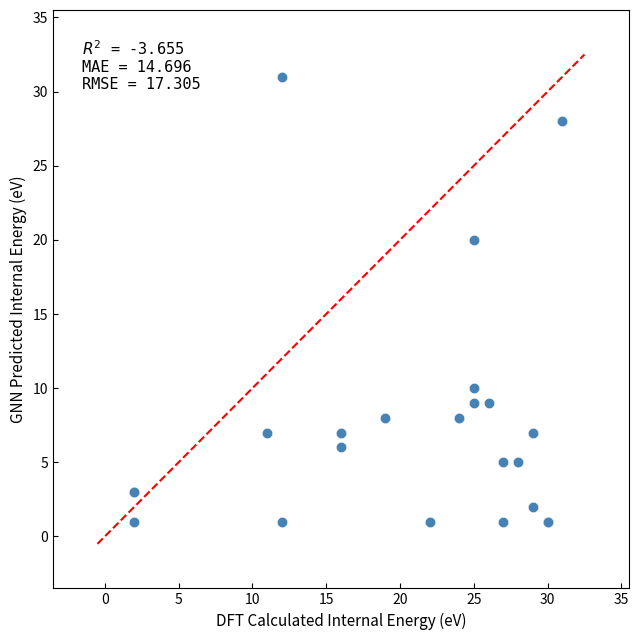

What Y value in the scatter plot is closest to 16?

20